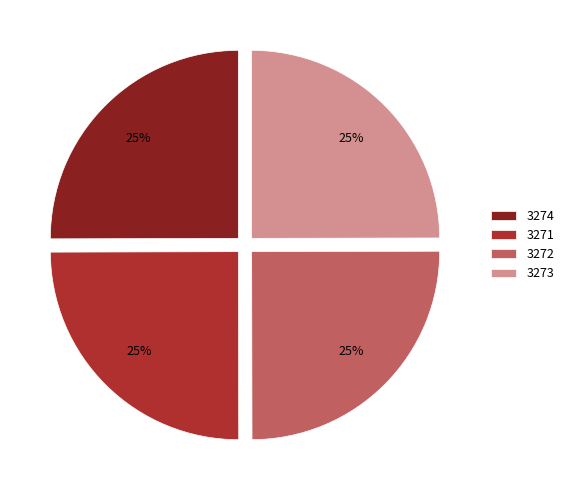

How many slices are in this pie chart?

4